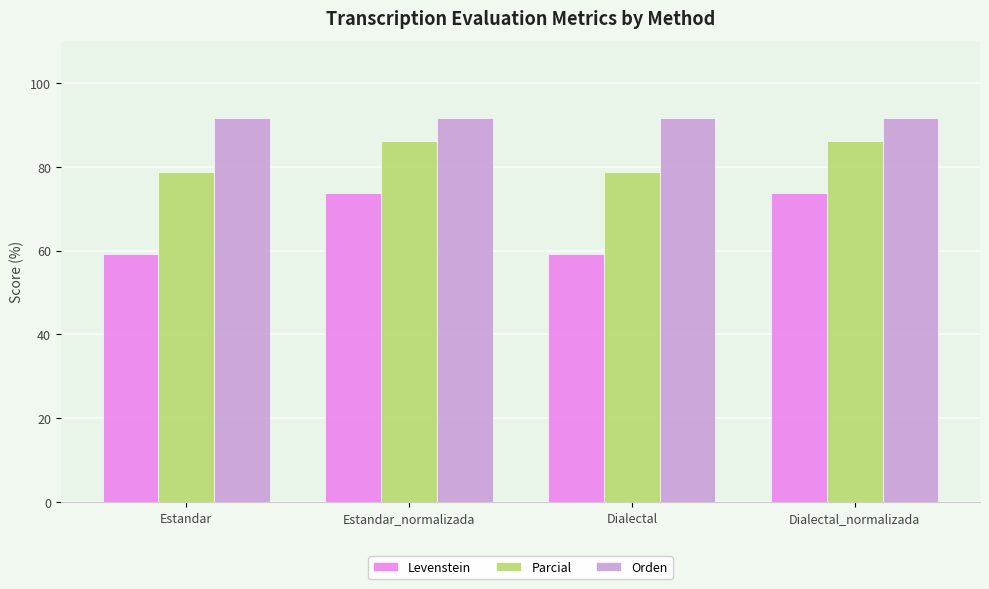

The value of Orden at Dialectal is 42.4. True or false?

False